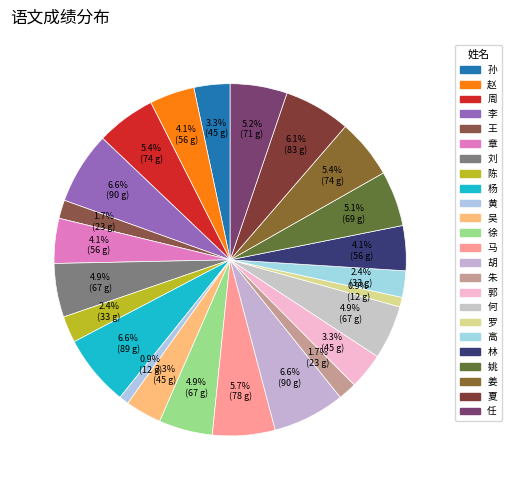

Combined, do 郭 and 赵 account for over 50%?

No